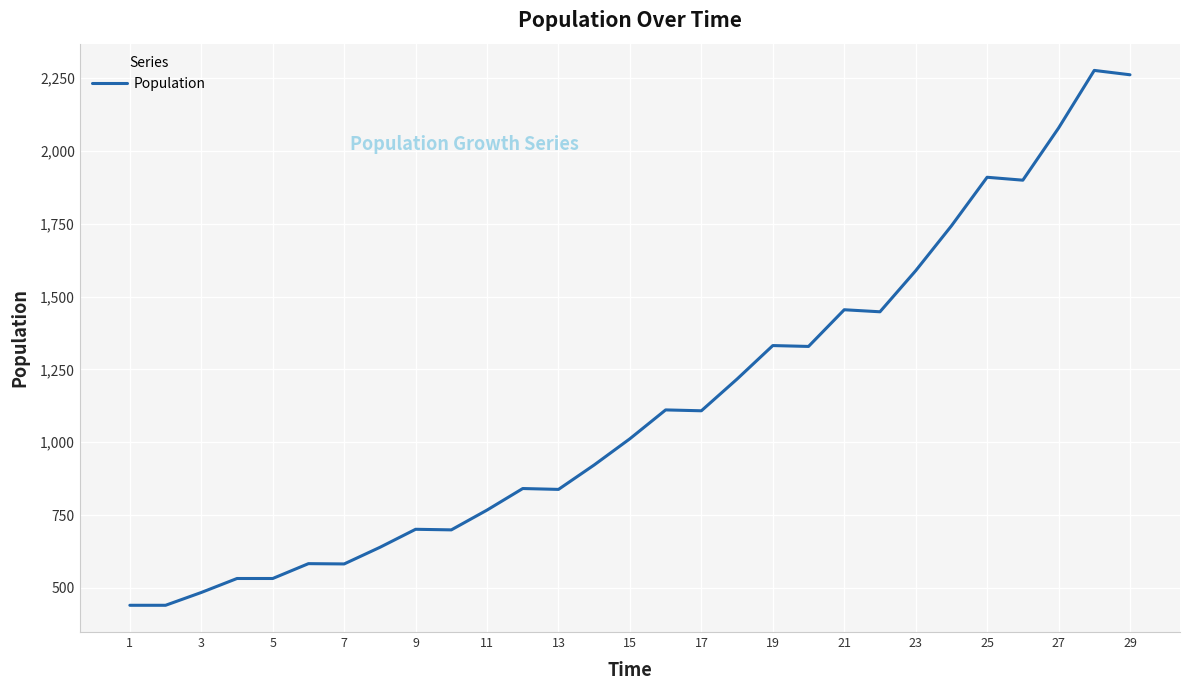

What is the maximum value shown in the chart?

2277